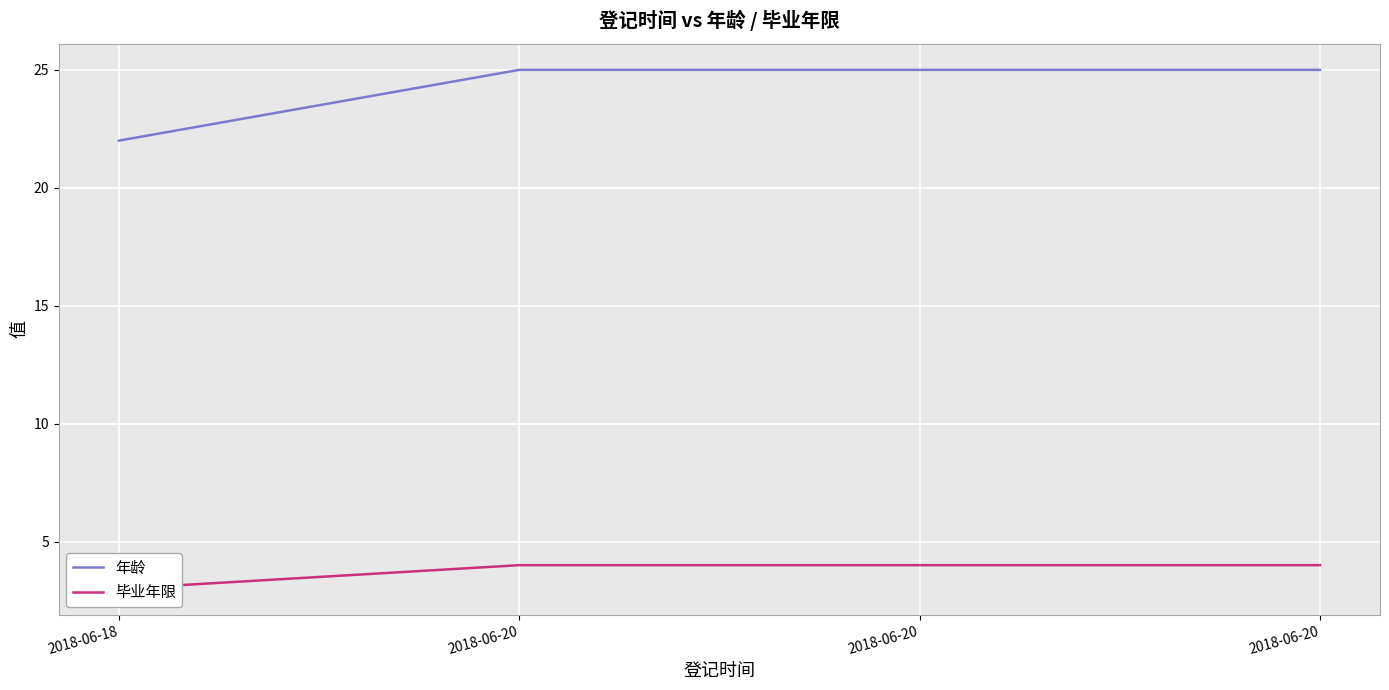

Count the number of data series in this chart.

2